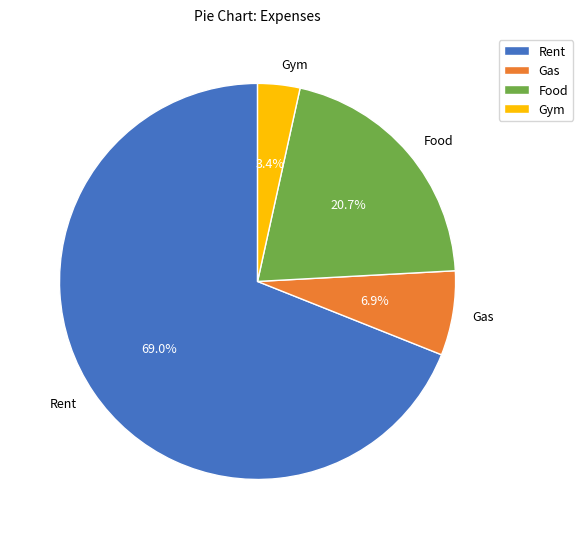

To the nearest percent, what is the average slice percentage?

25%